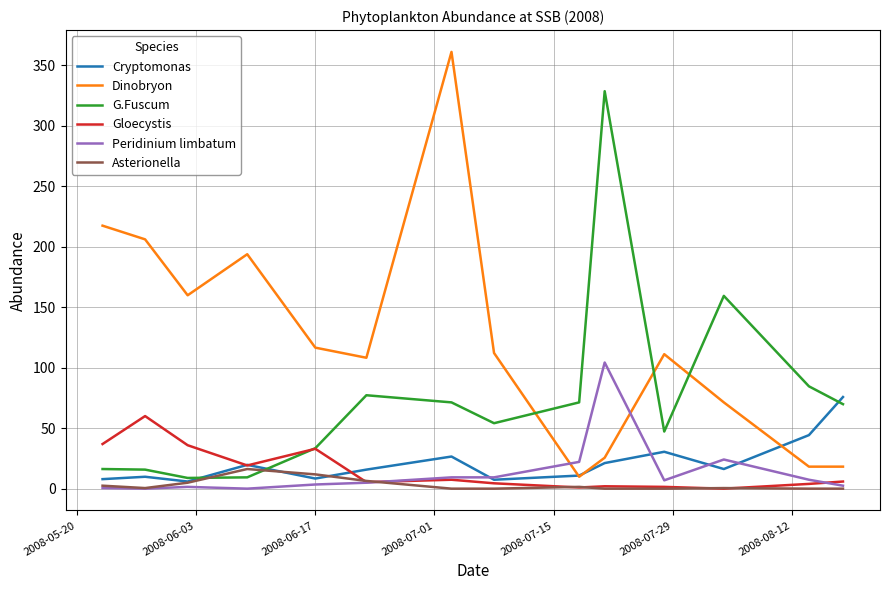

True or false: Gloecystis and Dinobryon cross at least once.

False